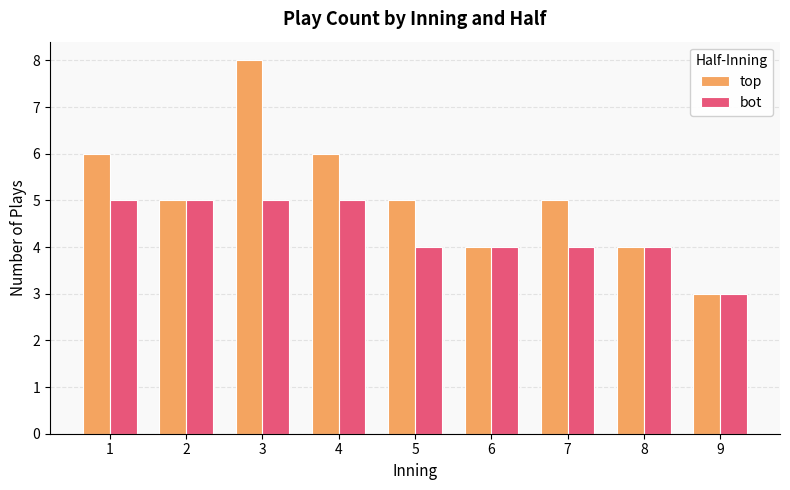

Count the number of categories in the chart.

9